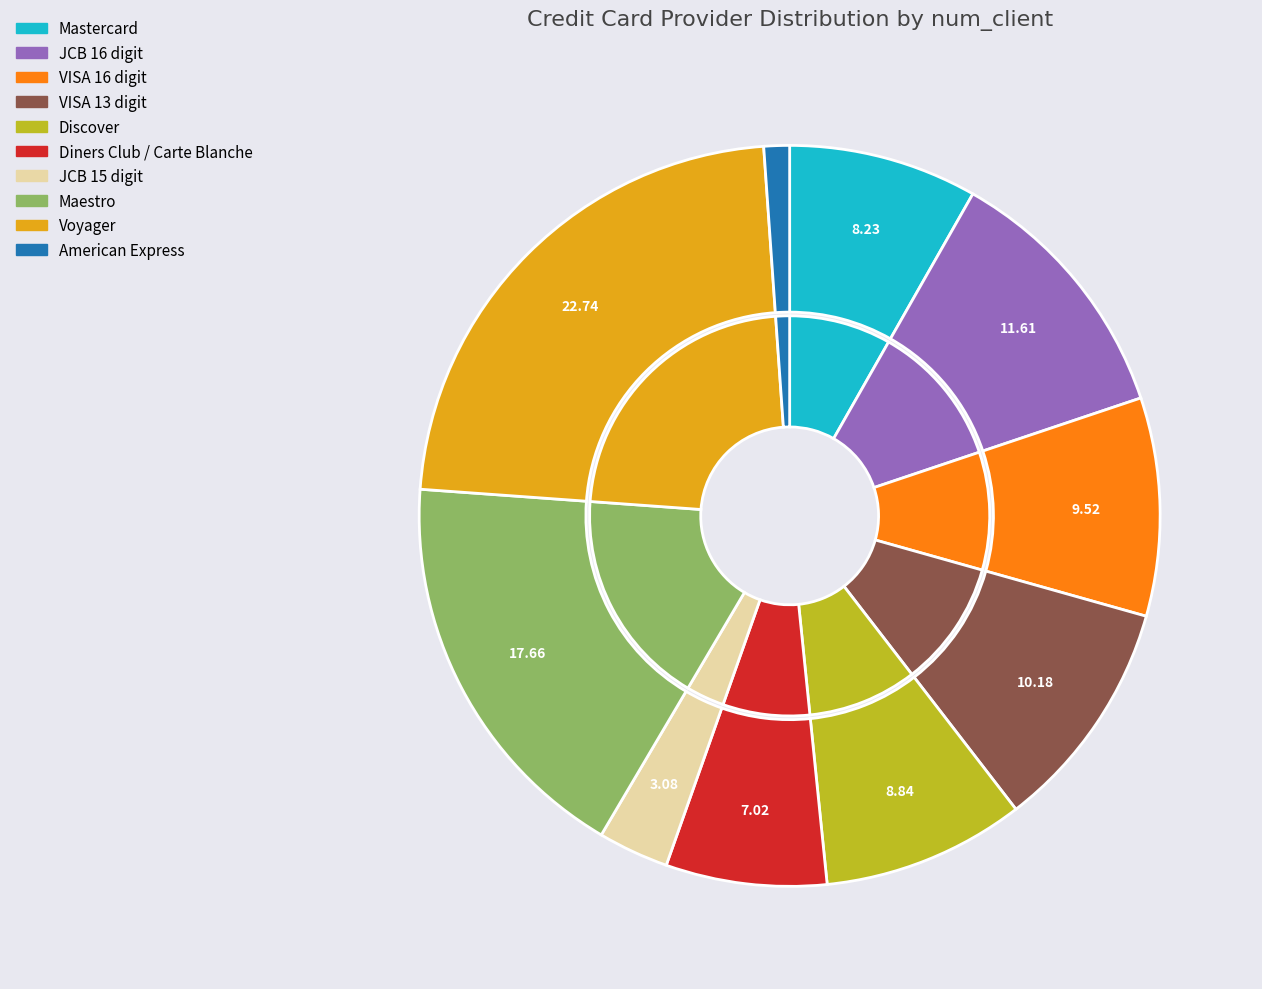

Do JCB 15 digit and VISA 13 digit together represent more than half of the pie?

No